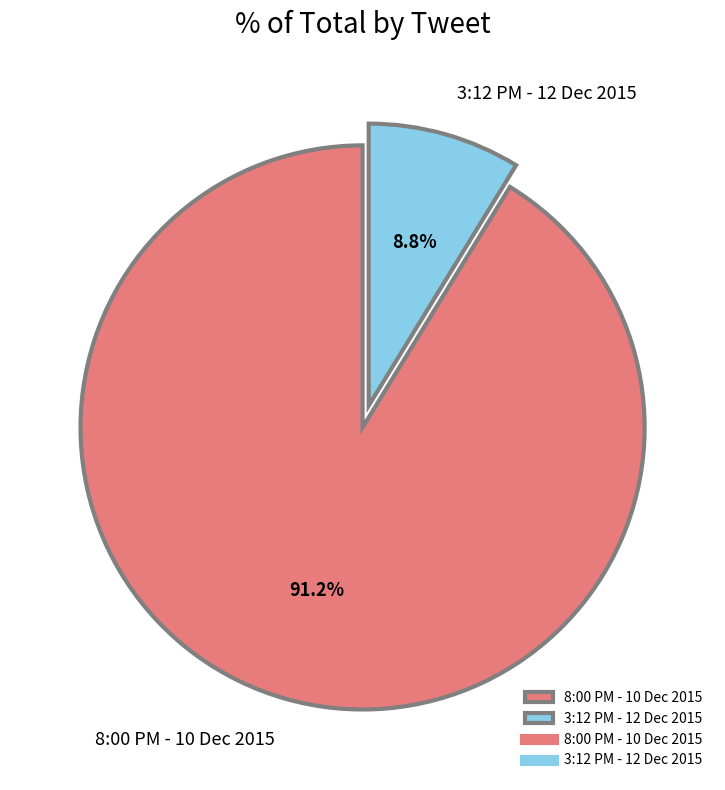

How many slices are in this pie chart?

2